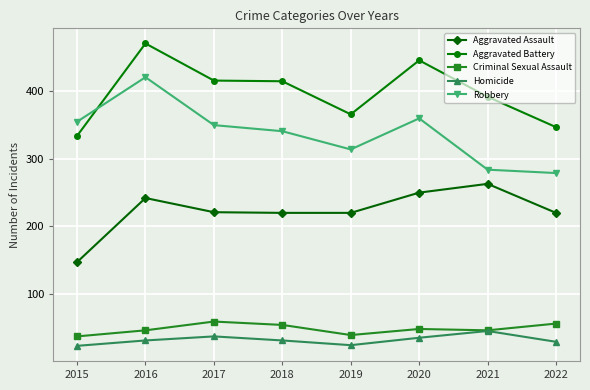

What is the difference between the Aggravated Battery values at 2019 and 2016?

105